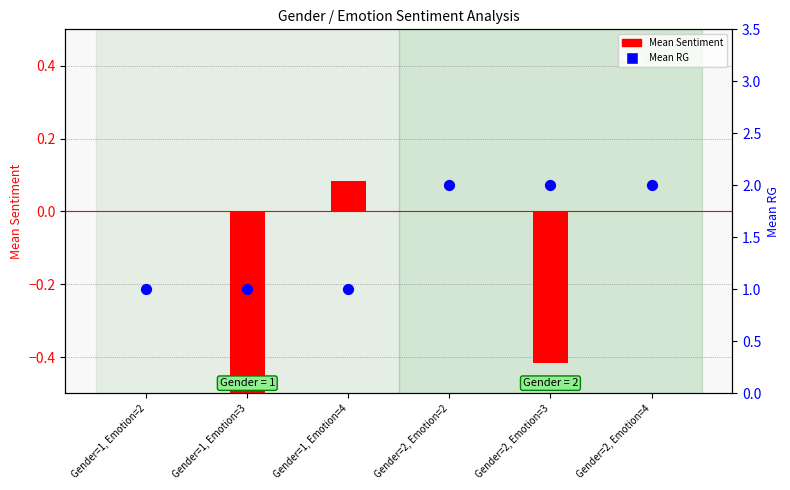

Which series has the largest Y range (max minus min)?

Mean RG